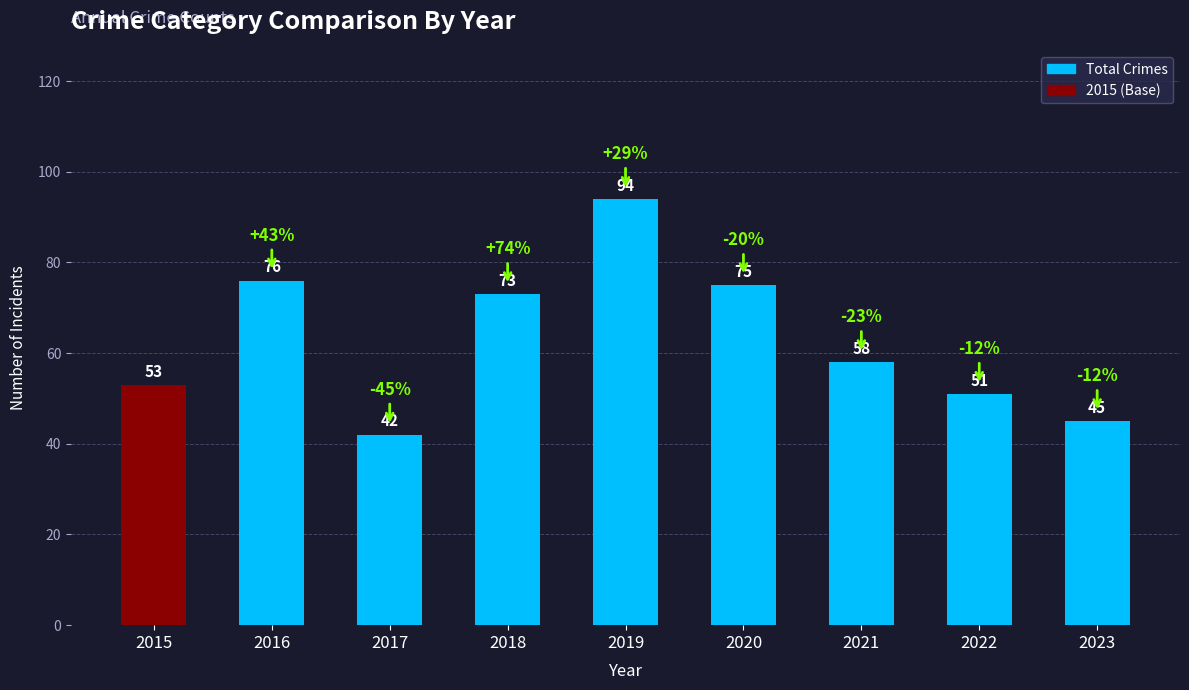

How many data points are less than 58?

4